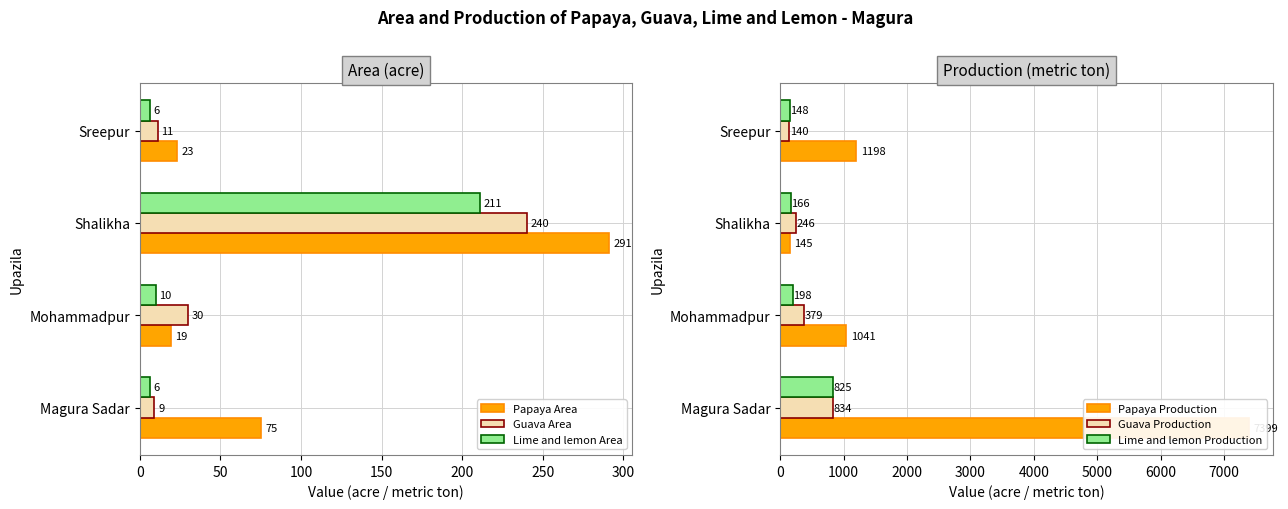

The Papaya Area series shows 291 at Shalikha. True or false?

True